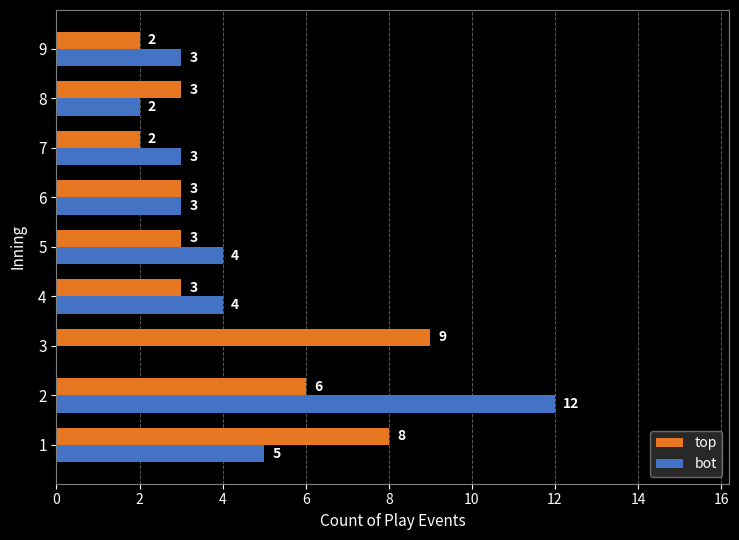

How many series are shown in this chart?

2